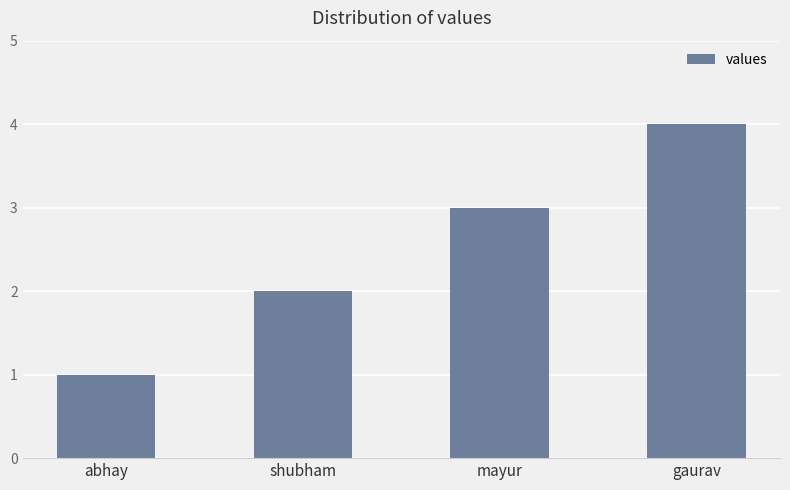

How many series are shown in this chart?

1